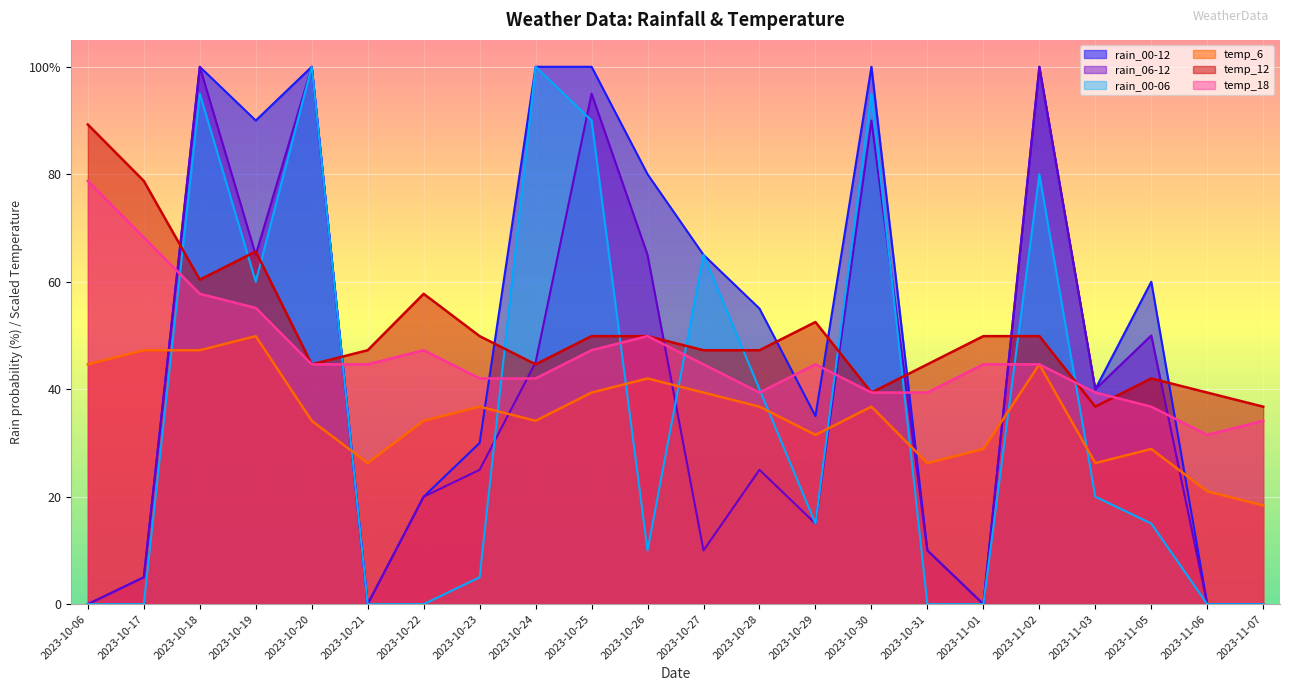

Between 2023-10-26 and 2023-10-24, which is larger?

2023-10-24